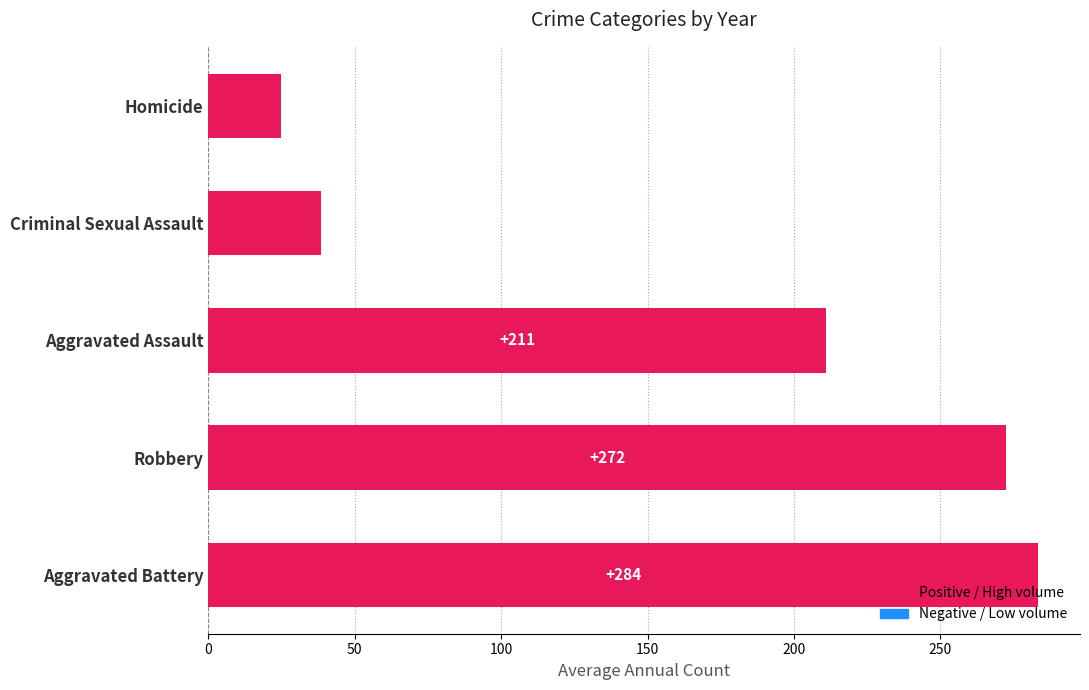

Between Criminal Sexual Assault and Robbery, which is larger?

Robbery